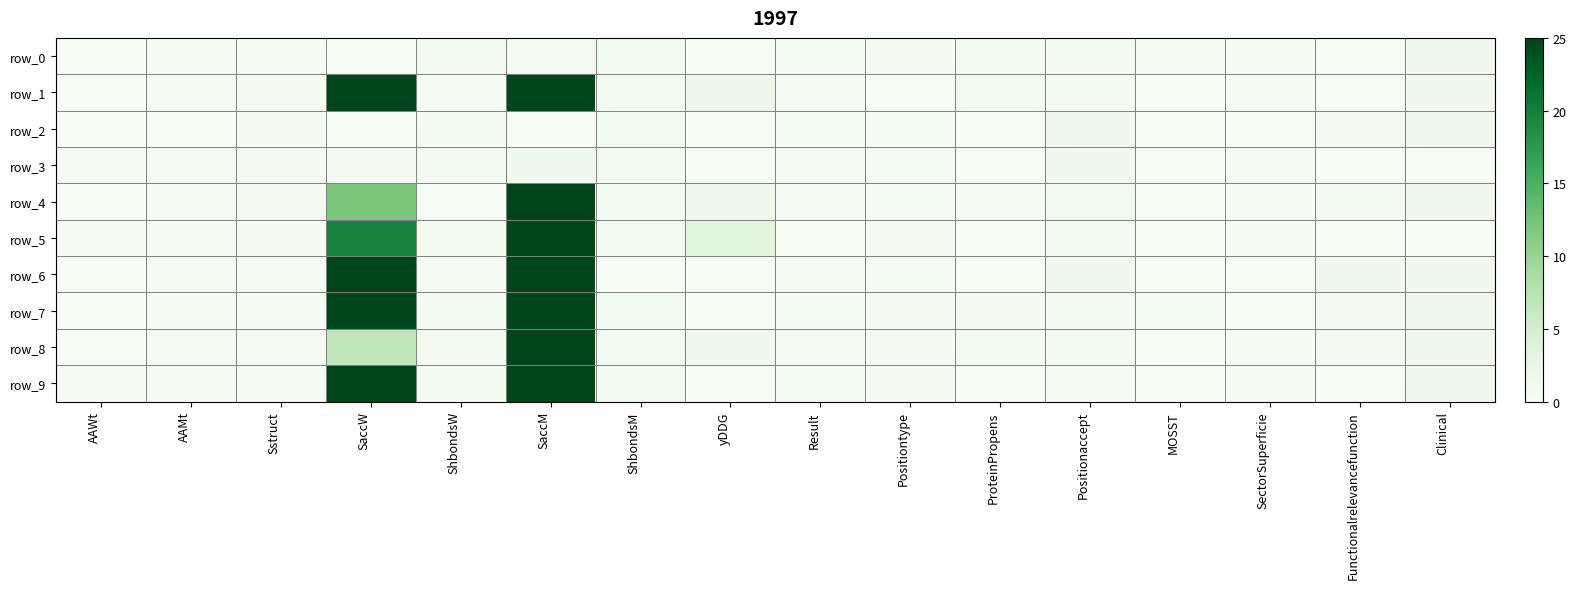

What value does the row_0 series have at Sstruct?

0.3